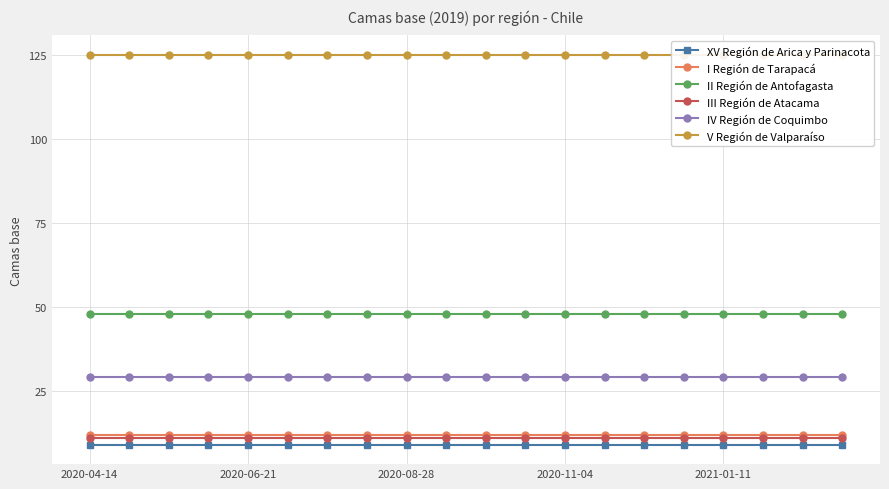

True or false: XV Región de Arica y Parinacota and IV Región de Coquimbo cross at least once.

False